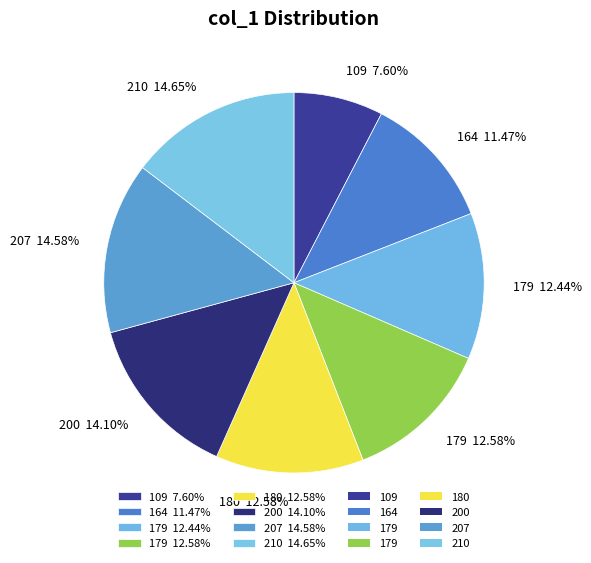

To the nearest percent, what is the average slice percentage?

12%